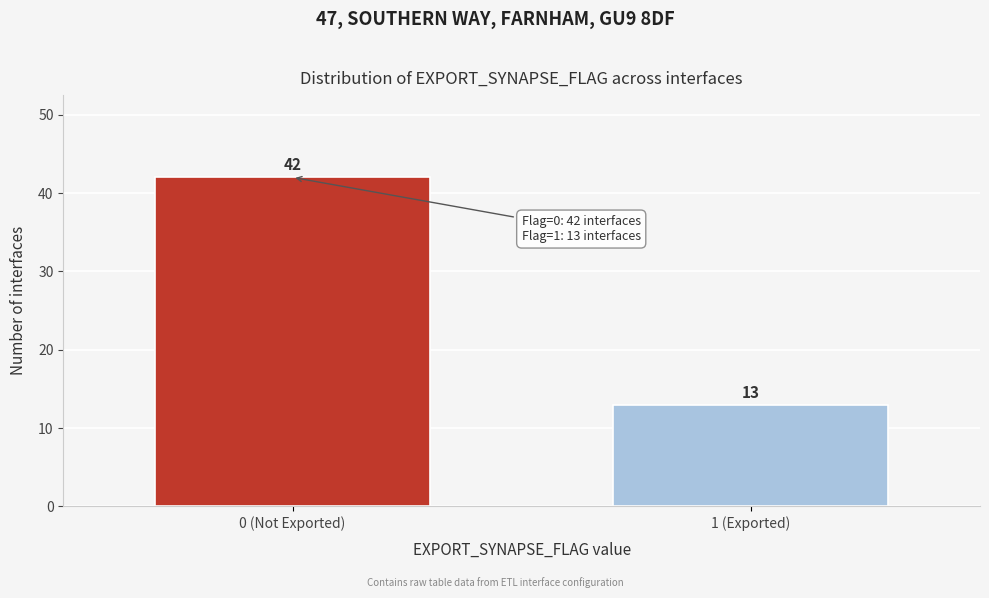

Reading right to left, transcribe all the data shown in this chart.

1 (Exported)=13	0 (Not Exported)=42